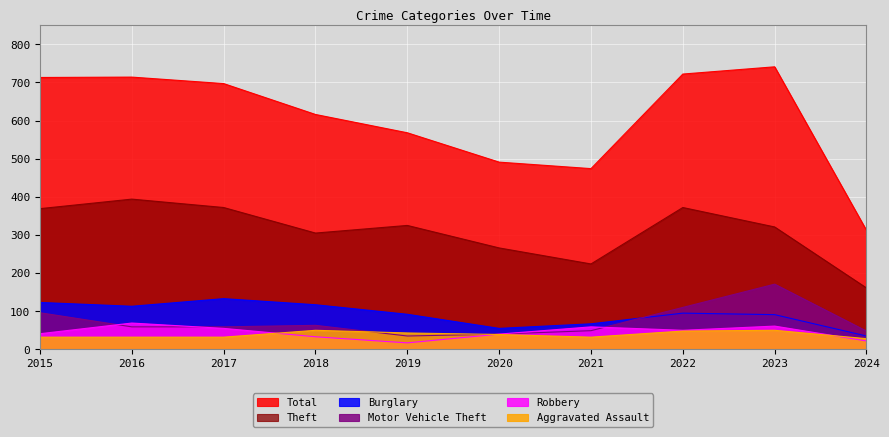

At how many categories does at least one series exceed 452?

9